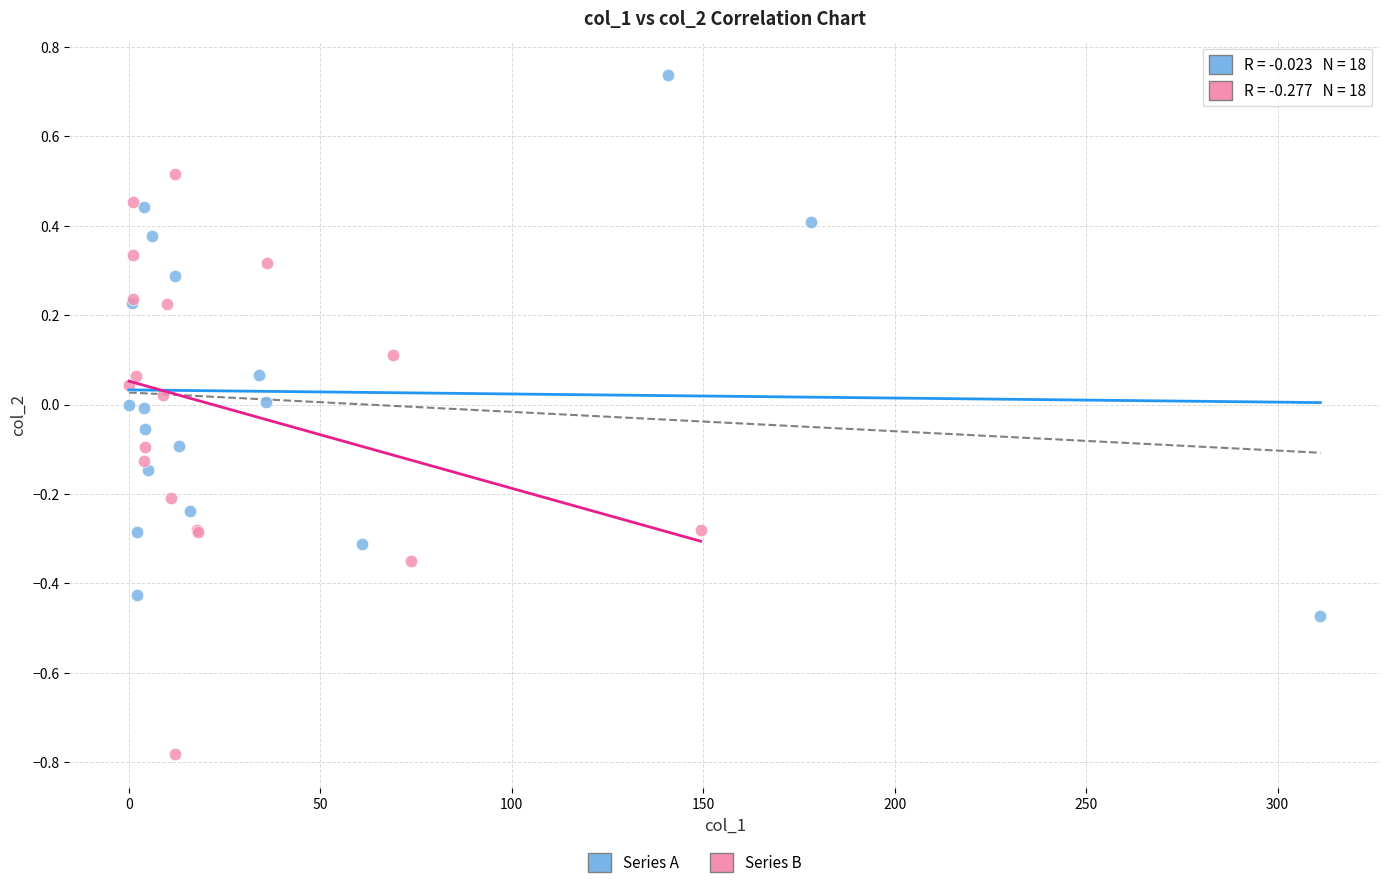

Which series reaches the minimum Y coordinate?

Series B